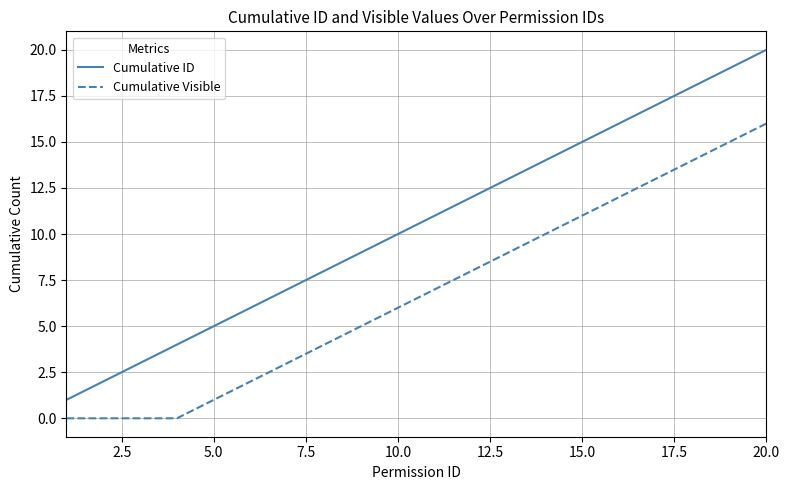

How many values in the Cumulative ID series are below 11?

10